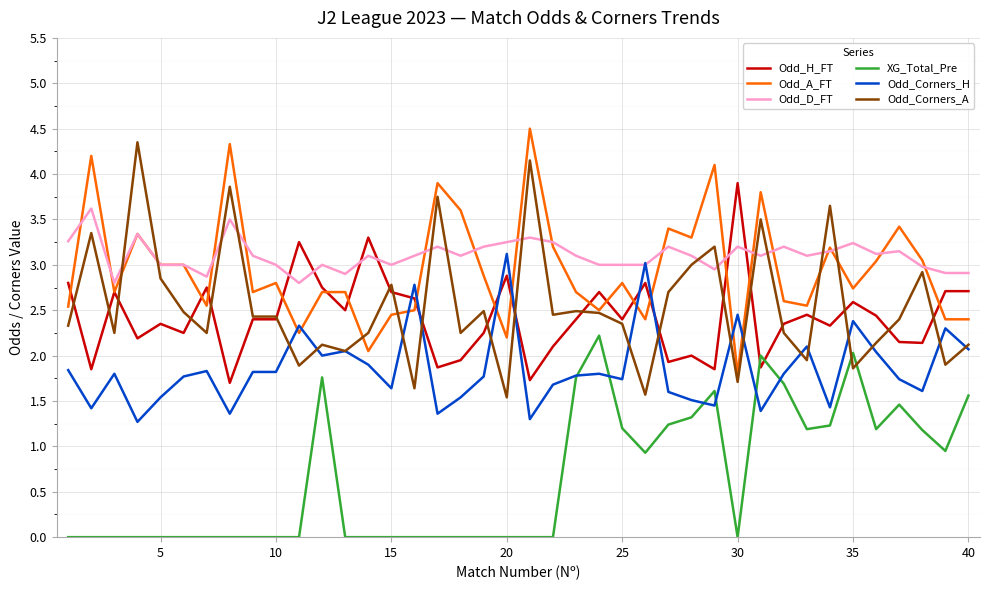

True or false: Odd_A_FT and XG_Total_Pre cross at least once.

False